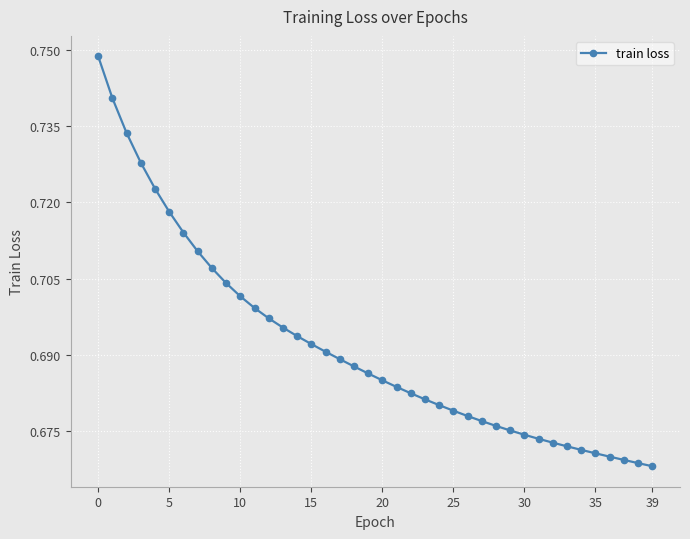

Count the values in the range 0 to 1.

40